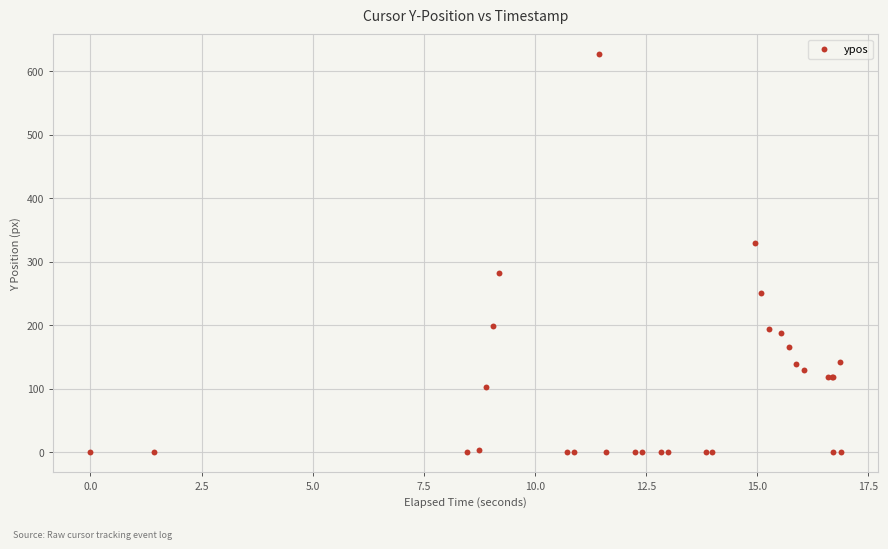

What Y value in the scatter plot is closest to 313?

329